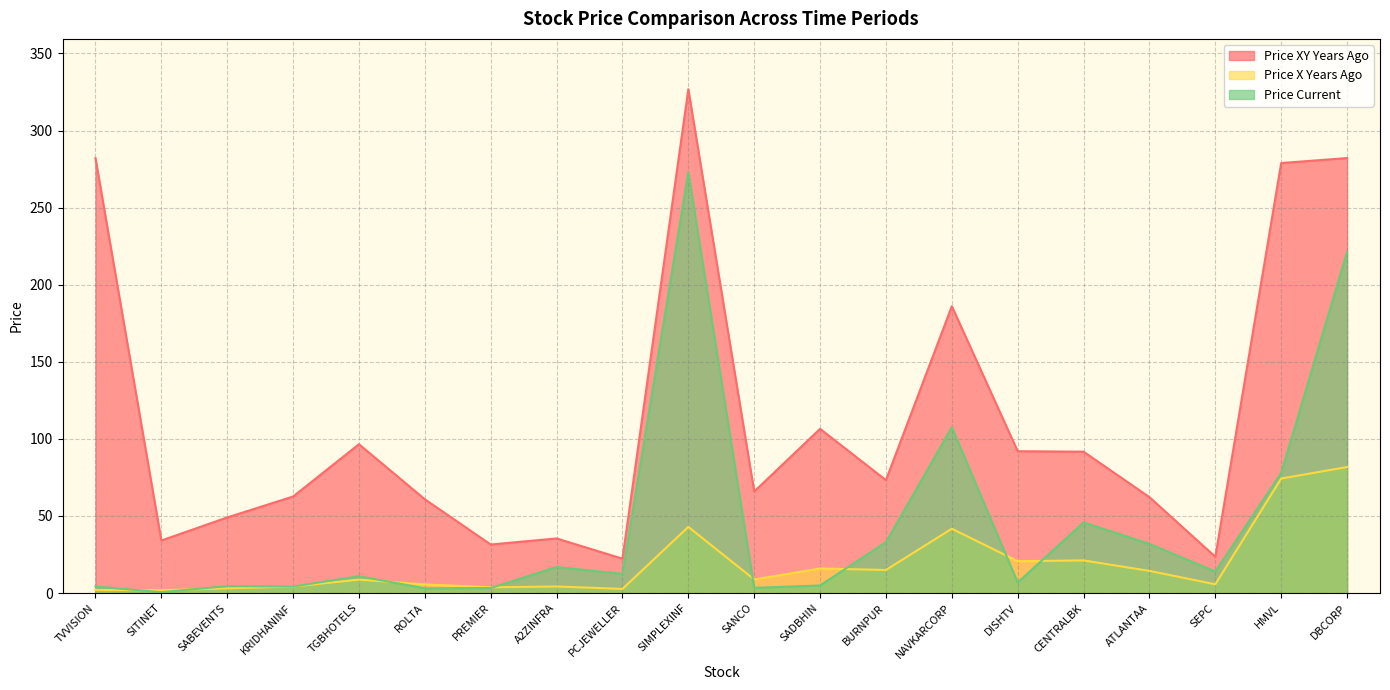

Reading left to right, extract all data points from this chart.

price_xy_years_ago: TVVISION=282.1	SITINET=34.1	SABEVENTS=49.0	KRIDHANINF=62.6	TGBHOTELS=96.6	ROLTA=60.8	PREMIER=31.5	A2ZINFRA=35.5	PCJEWELLER=22.3	SIMPLEXINF=326.8	SANCO=65.8	SADBHIN=106.5	BURNPUR=73.2	NAVKARCORP=186.1	DISHTV=92.0	CENTRALBK=91.7	ATLANTAA=62.2	SEPC=23.6	HMVL=278.9	DBCORP=282.1
price_x_years_ago: TVVISION=2.0	SITINET=1.9	SABEVENTS=3.1	KRIDHANINF=4.2	TGBHOTELS=8.8	ROLTA=5.7	PREMIER=3.8	A2ZINFRA=4.3	PCJEWELLER=2.7	SIMPLEXINF=43.0	SANCO=8.9	SADBHIN=15.9	BURNPUR=15.0	NAVKARCORP=41.8	DISHTV=20.7	CENTRALBK=21.2	ATLANTAA=14.4	SEPC=5.7	HMVL=74.3	DBCORP=81.8
price_current: TVVISION=4.2	SITINET=0.6	SABEVENTS=4.5	KRIDHANINF=4.3	TGBHOTELS=10.9	ROLTA=3.1	PREMIER=3.3	A2ZINFRA=16.9	PCJEWELLER=12.4	SIMPLEXINF=273.0	SANCO=3.4	SADBHIN=4.9	BURNPUR=33.0	NAVKARCORP=107.6	DISHTV=6.9	CENTRALBK=45.8	ATLANTAA=31.9	SEPC=14.0	HMVL=77.9	DBCORP=221.1